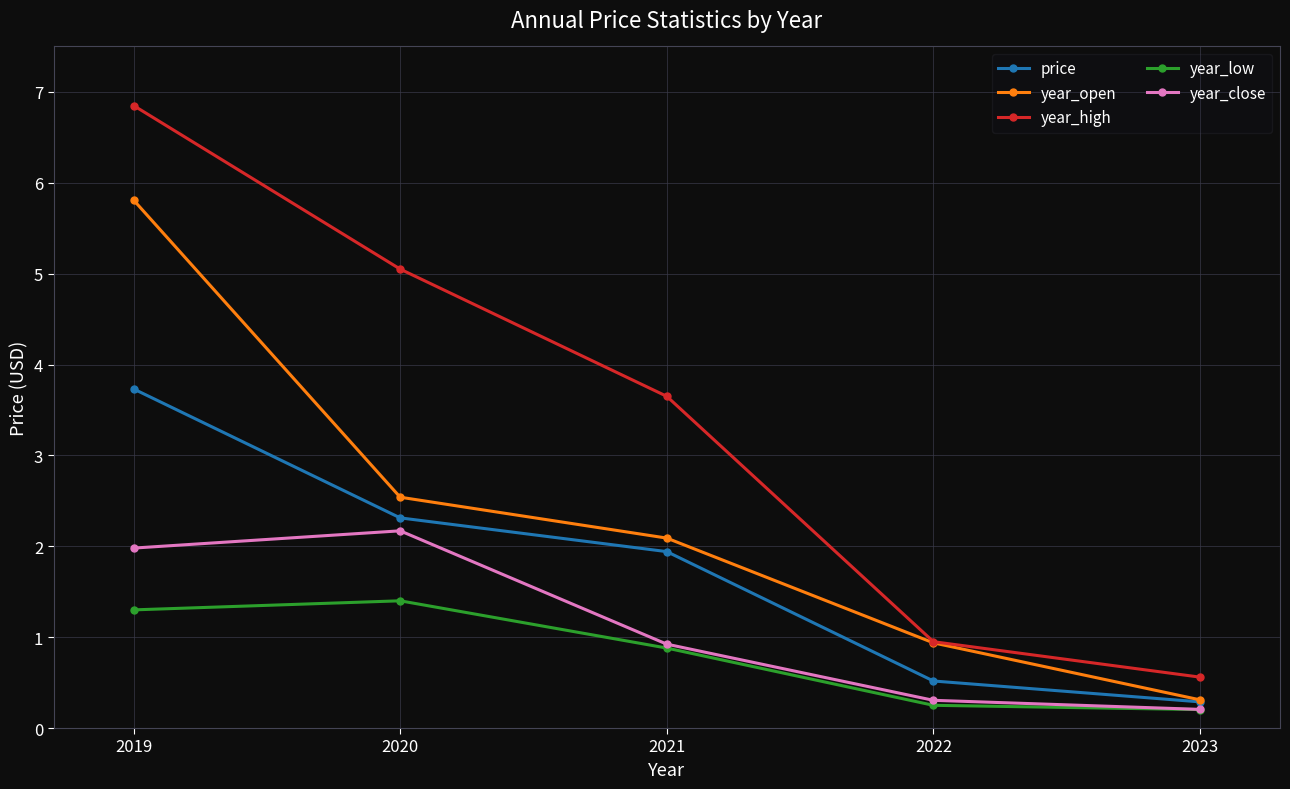

How many lines are shown in the chart?

5